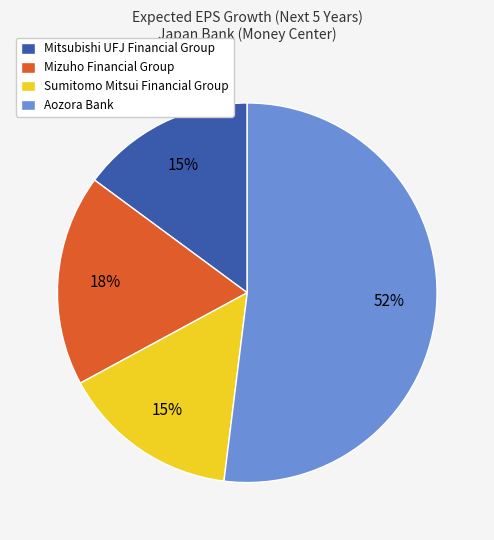

To the nearest percent, what is the average slice percentage?

25%